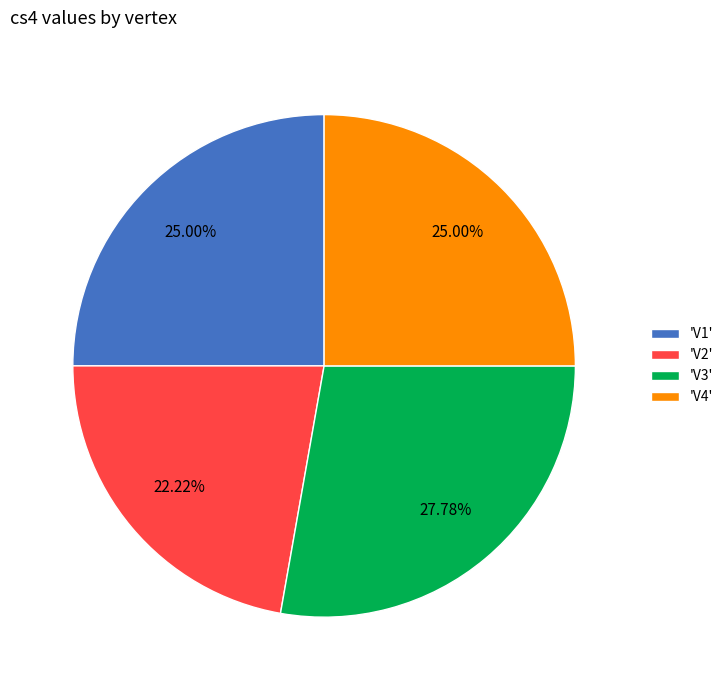

Is there a majority slice in this chart?

No